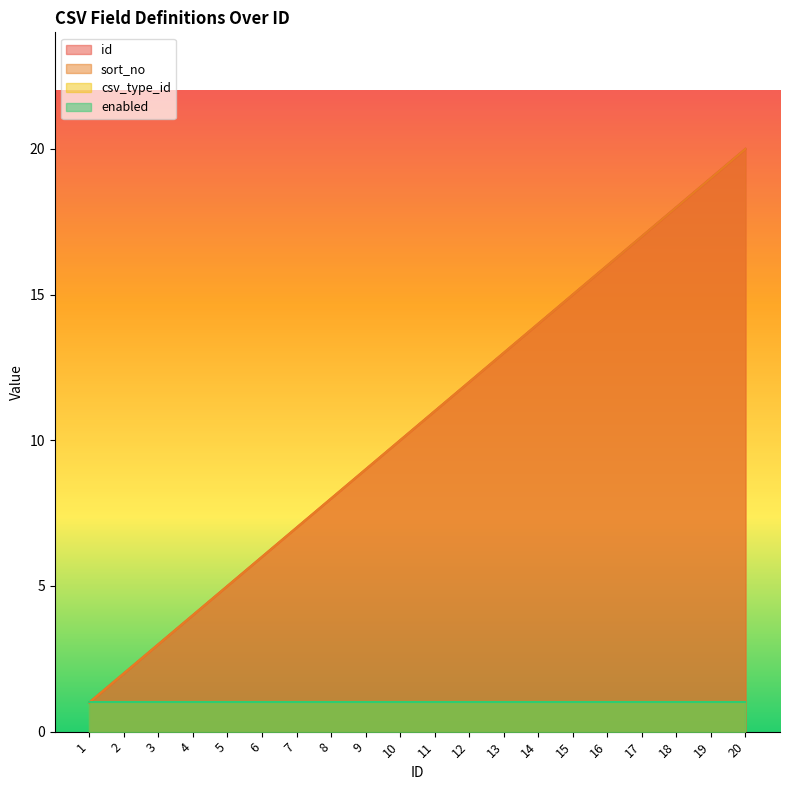

Between 7 and 10, which series saw the biggest shift?

id